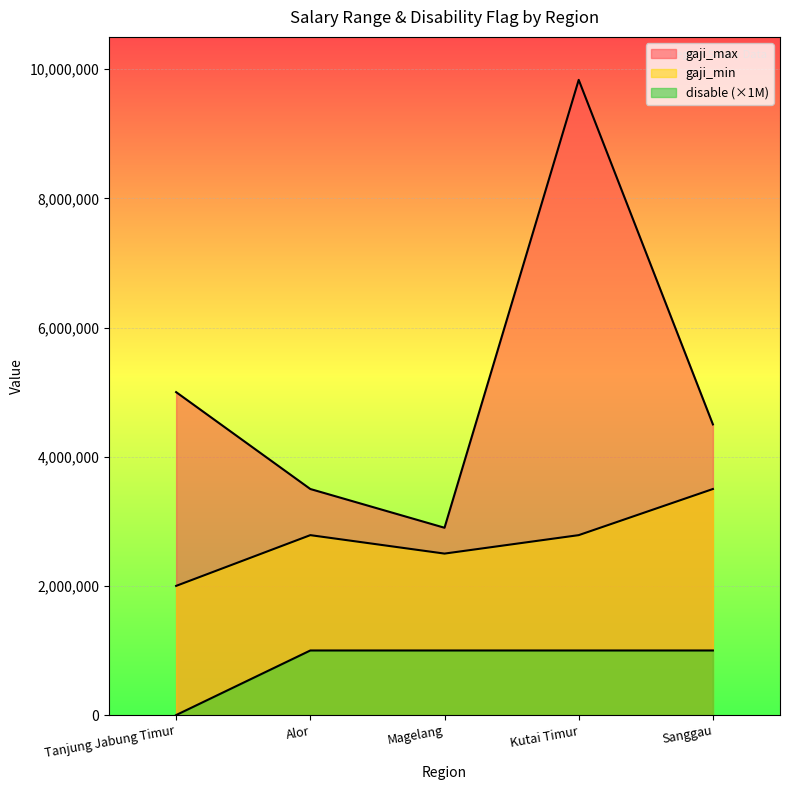

What is the difference between the maximum and minimum values in the gaji_min series?

1500000